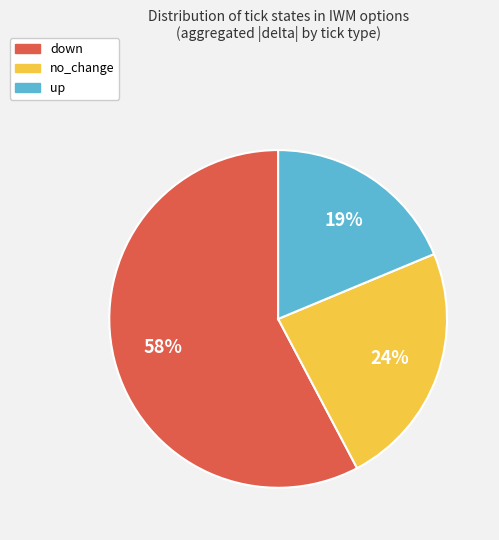

How many slices are in this pie chart?

3